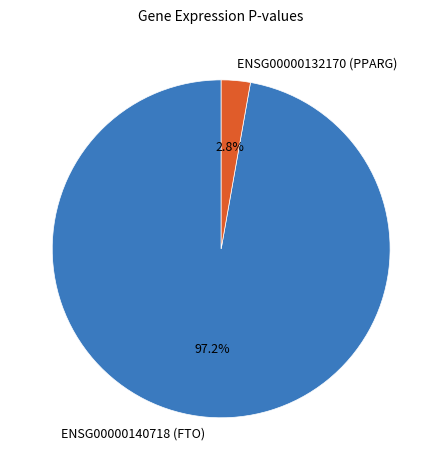

To the nearest percent, what is the average slice percentage?

50%